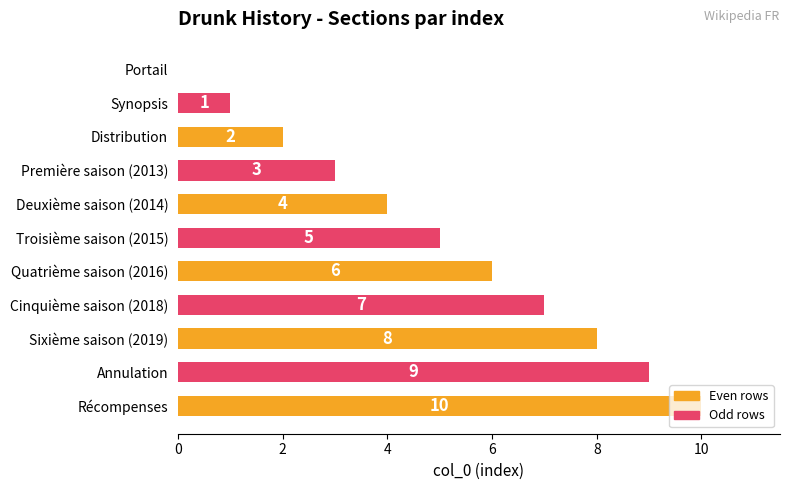

The value at Quatrième saison (2016) is 6. True or false?

True